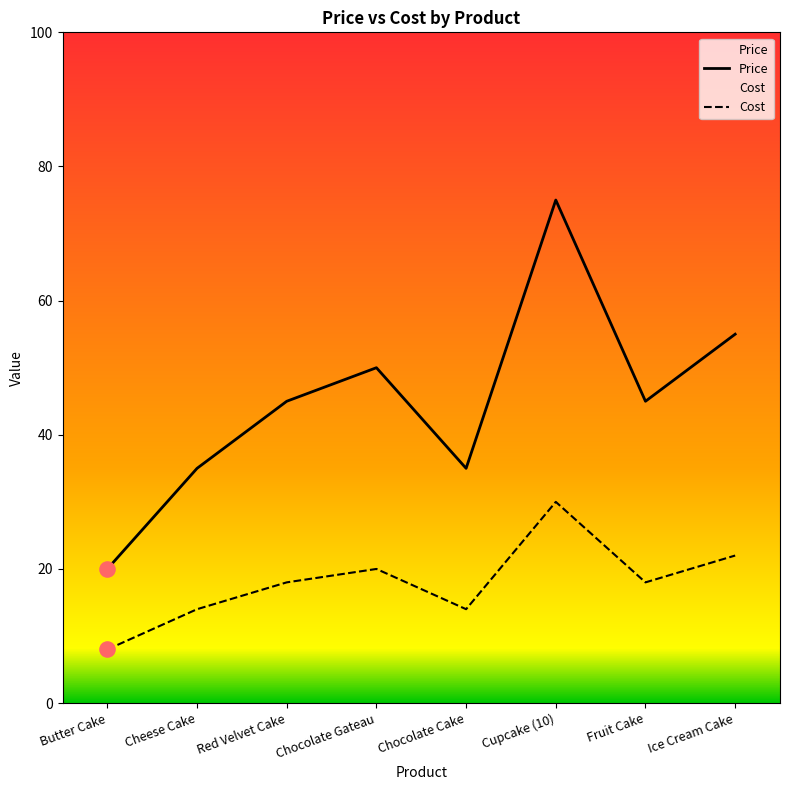

What is the total value across all series at Red Velvet Cake?

63